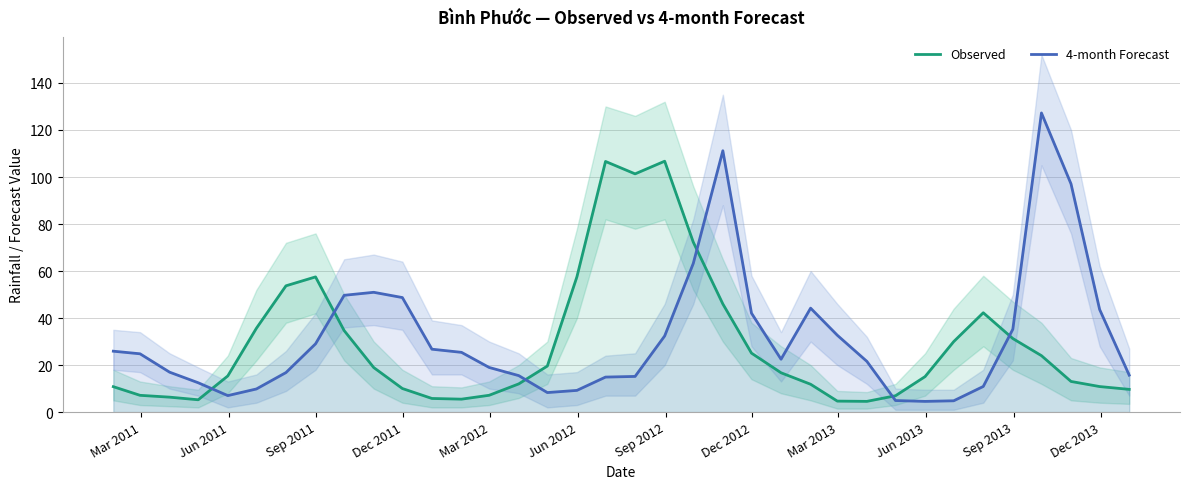

What is the maximum value shown in the chart?

127.2